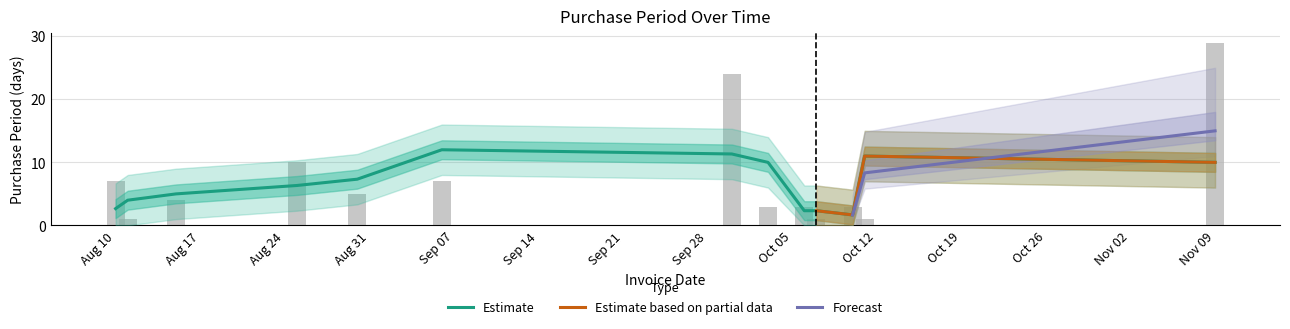

List the labels in order of value, smallest first.

2016-08-11, 2016-10-07, 2016-10-11, 2016-10-03, 2016-10-06, 2016-10-10, 2016-08-15, 2016-08-30, 2016-08-10, 2016-09-06, 2016-08-25, 2016-09-30, 2016-11-09